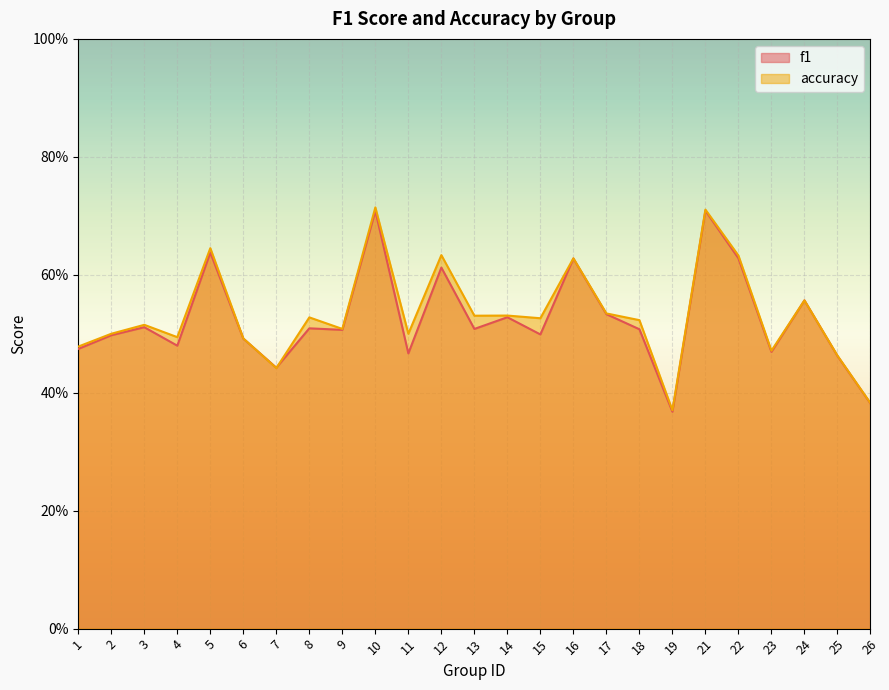

At which category does the chart reach its minimum across all series?

19